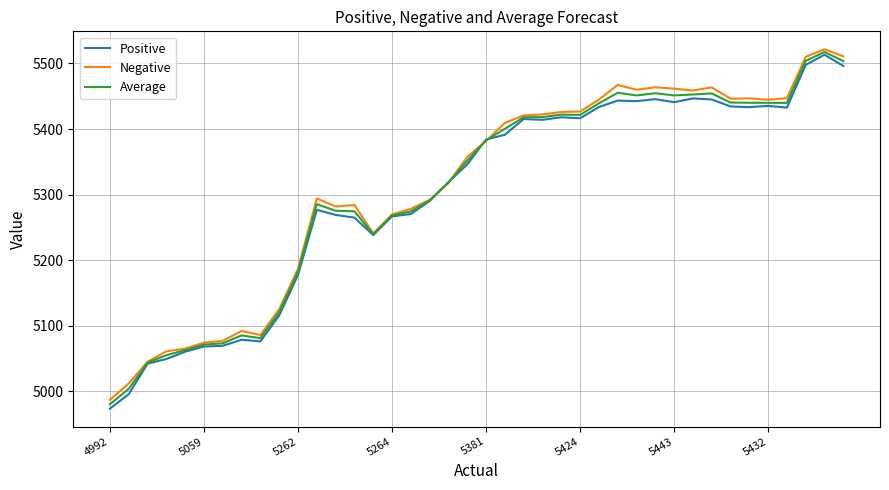

Is this an area chart (filled region under the line)?

No